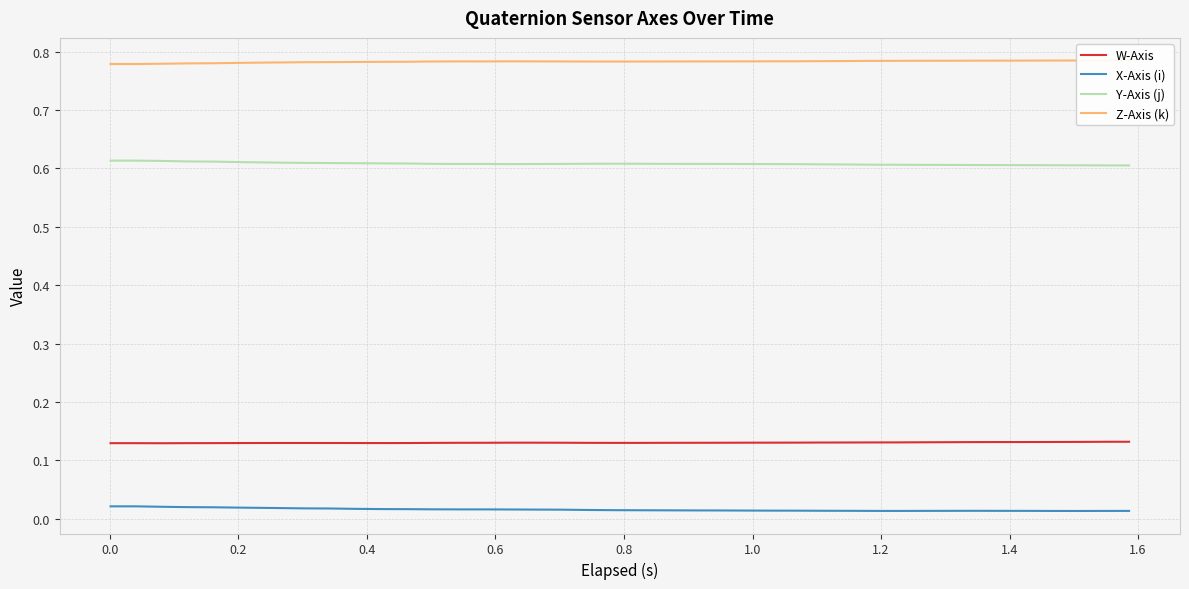

True or false: W-Axis and X-Axis (i) intersect in this chart.

False